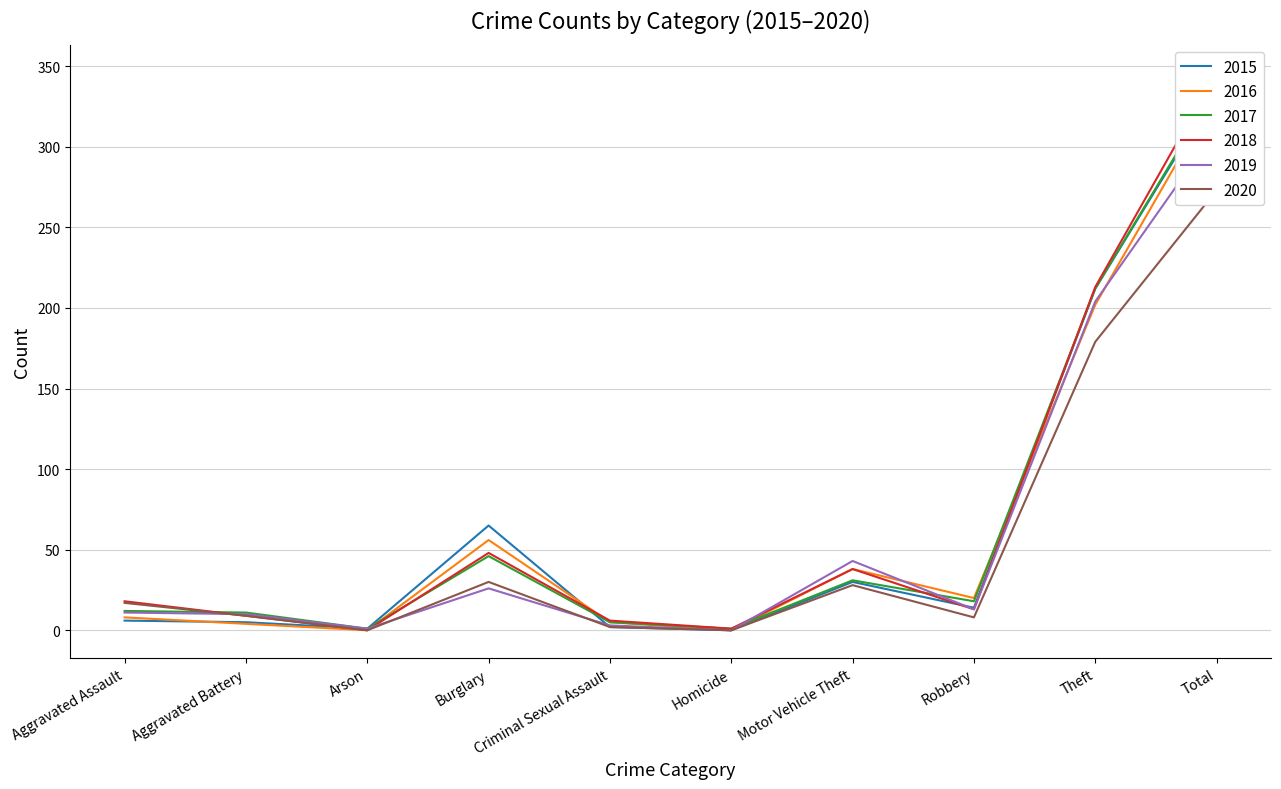

True or false: 2020 and 2016 intersect in this chart.

False